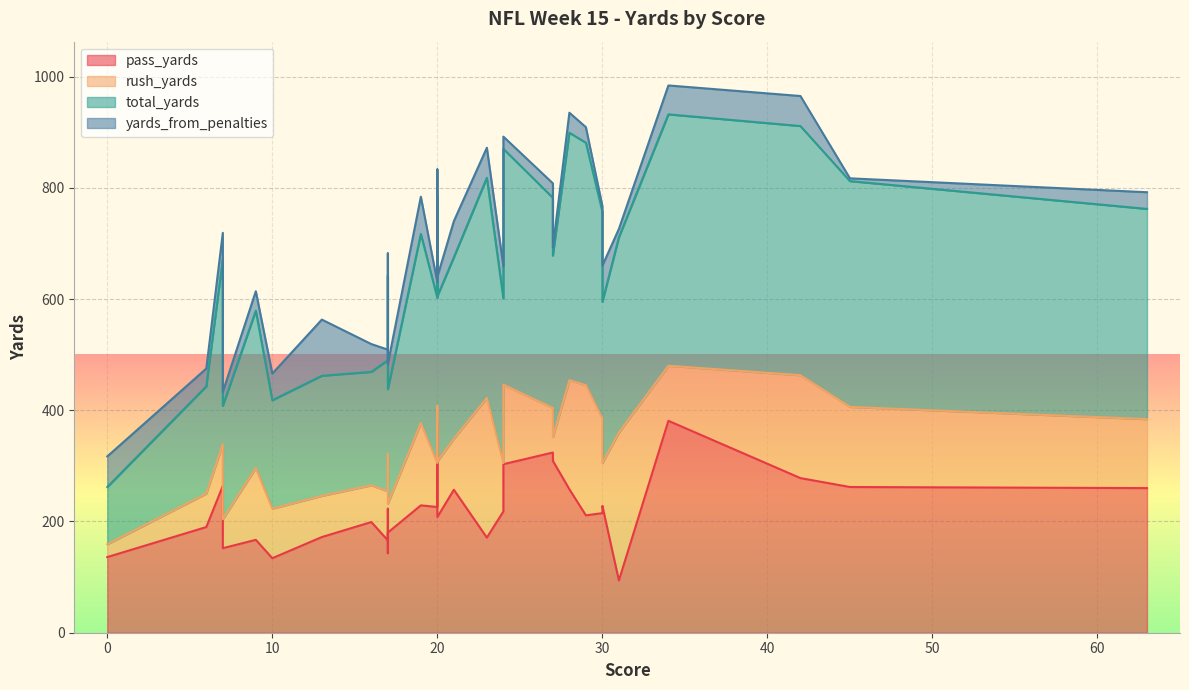

Rank the series by their average value, from lowest to highest.

yards_from_penalties, rush_yards, pass_yards, total_yards